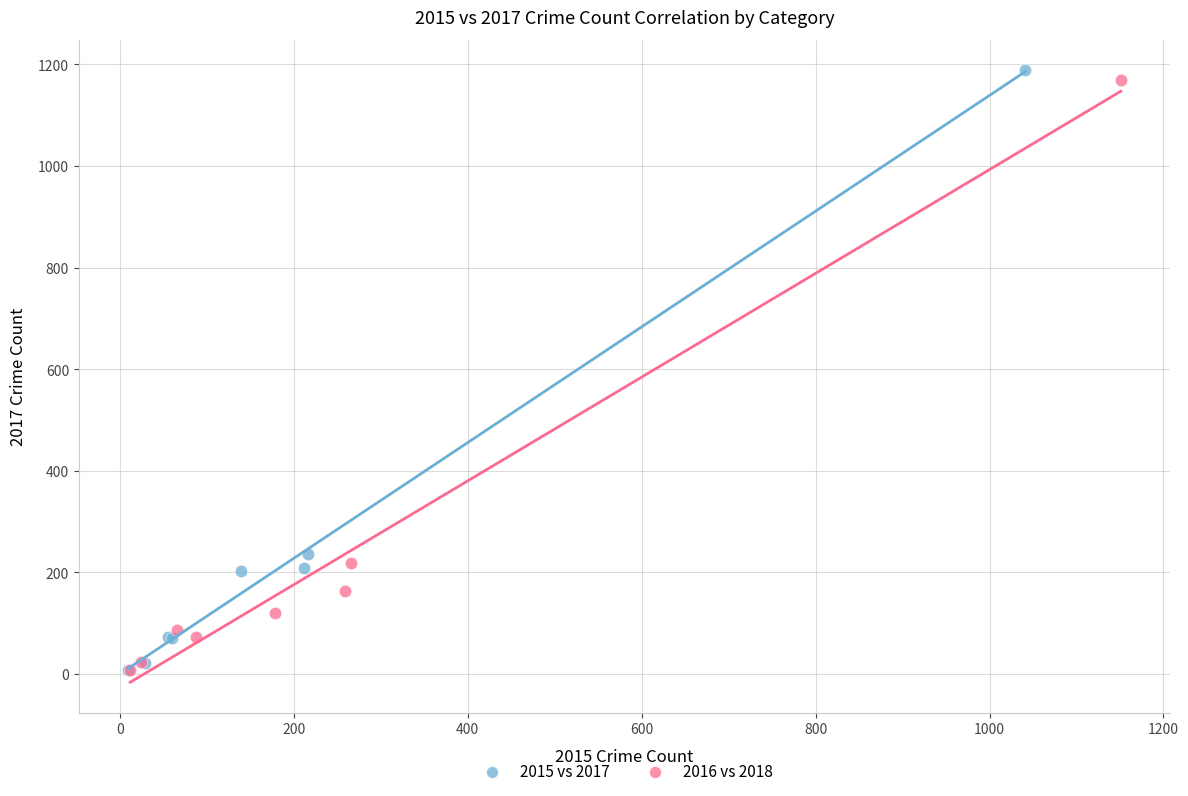

Which series has the largest Y range (max minus min)?

2015 vs 2017